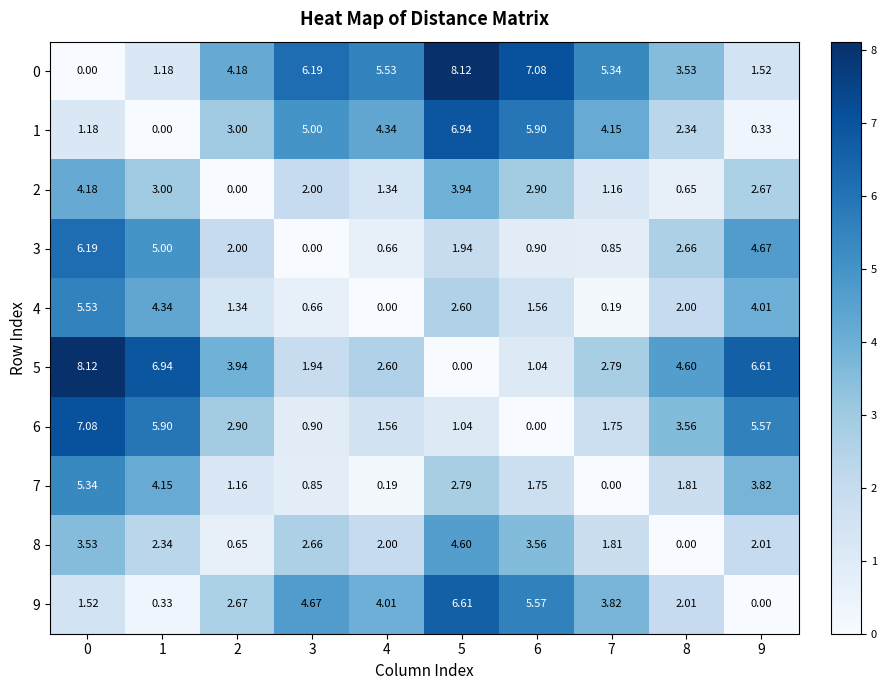

How many values in 2 are above zero?

9